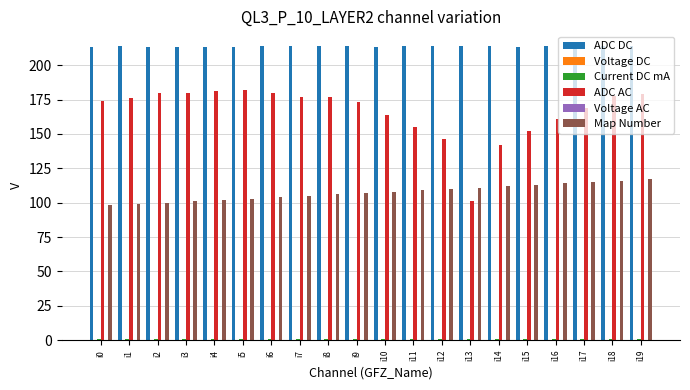

How many distinct data groups are displayed?

6